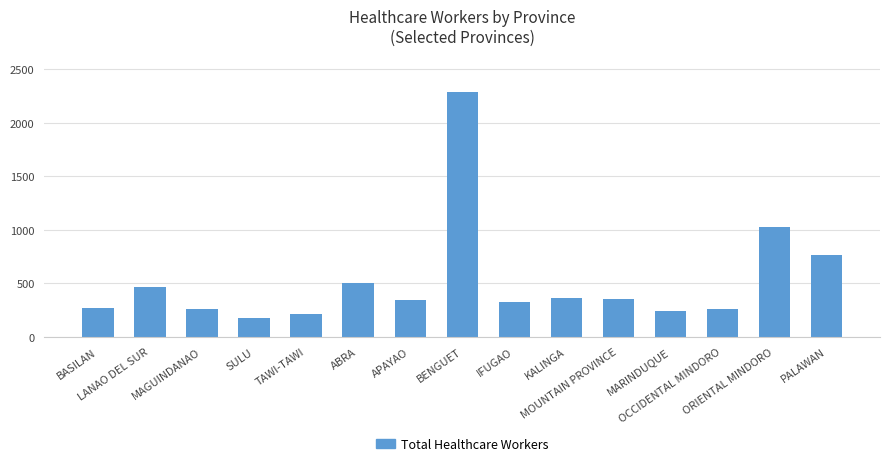

The value at OCCIDENTAL MINDORO is 260. True or false?

True